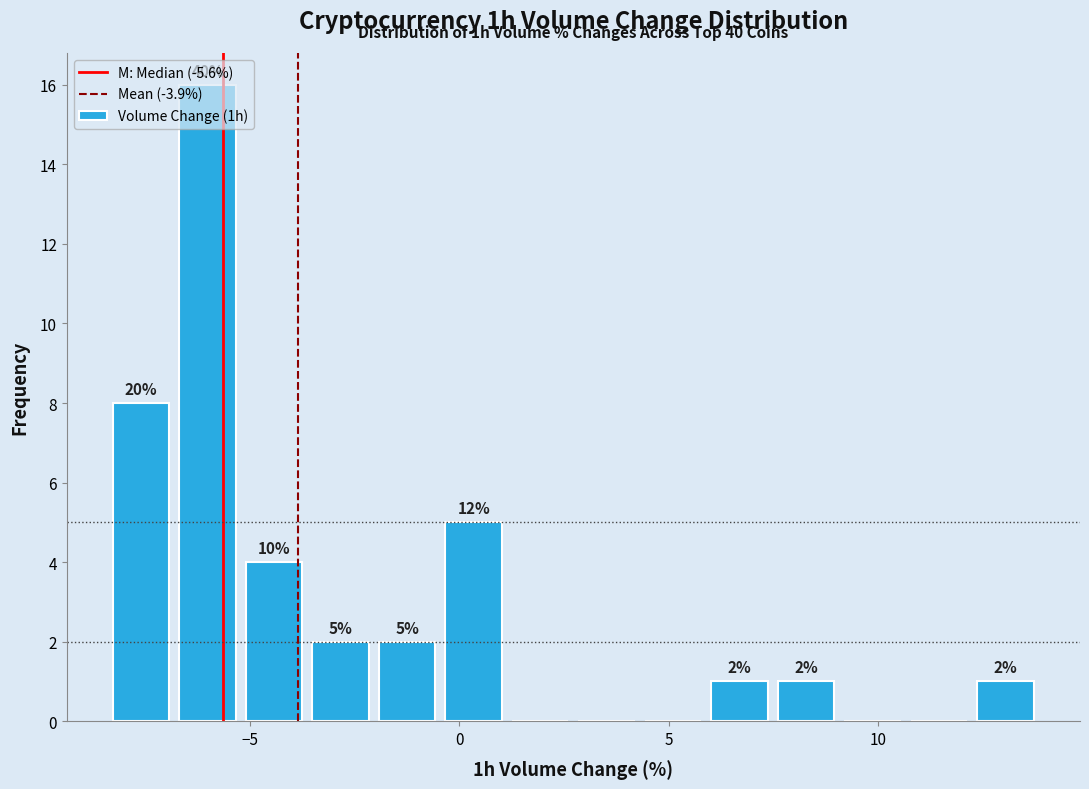

Read against the x-axis, roughly where is the centre of the tallest bar?

-6.0